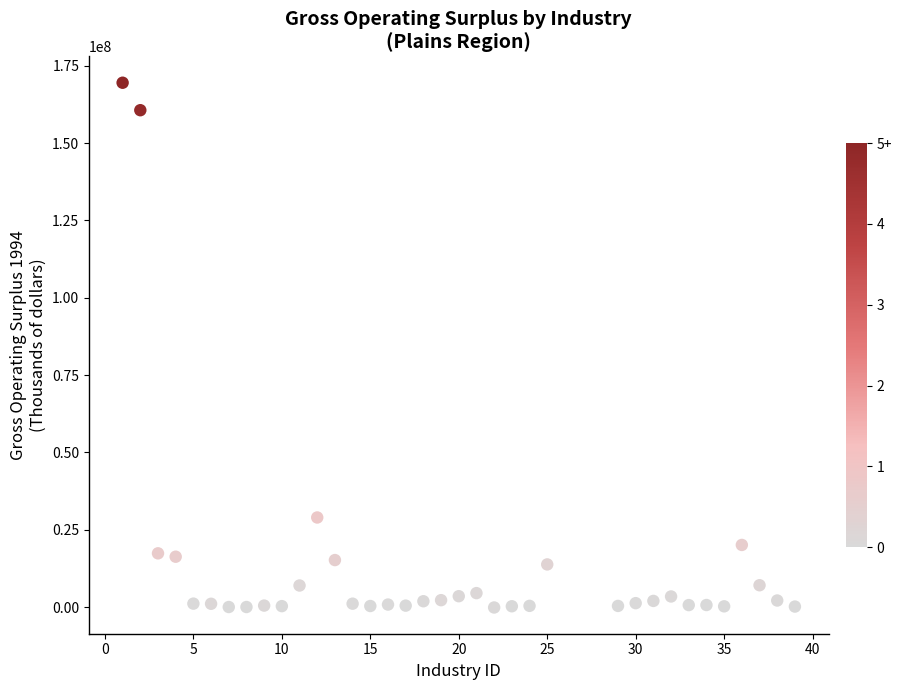

What is the range of Y values (max minus min)?

169703537